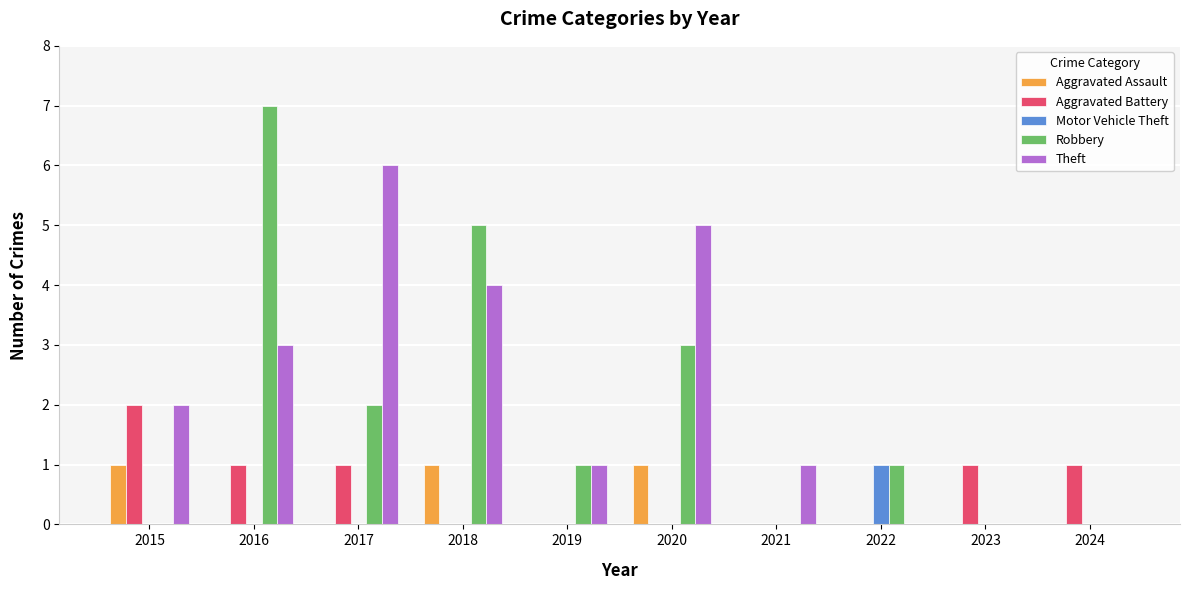

What are all the series names shown in the legend?

Aggravated Assault, Aggravated Battery, Motor Vehicle Theft, Robbery, Theft